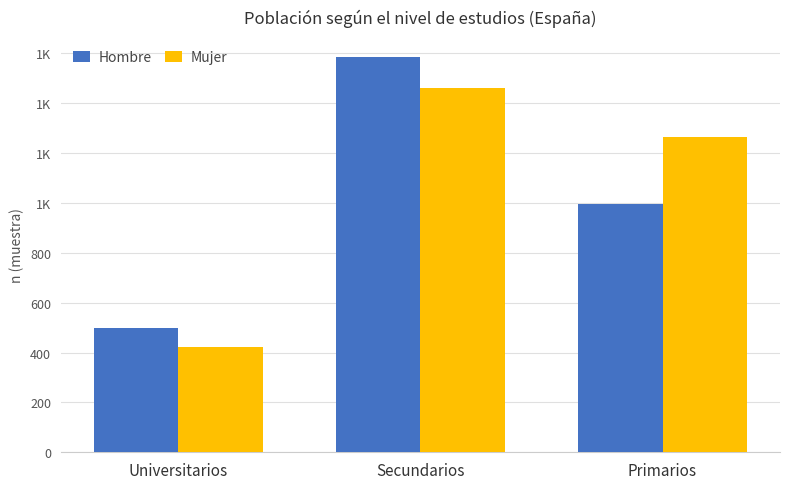

Does the chart contain any negative values?

No